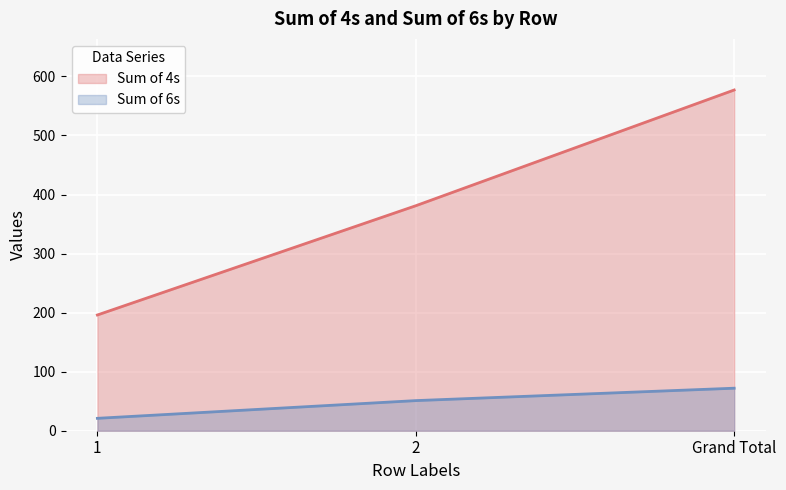

How many lines are shown in the chart?

2